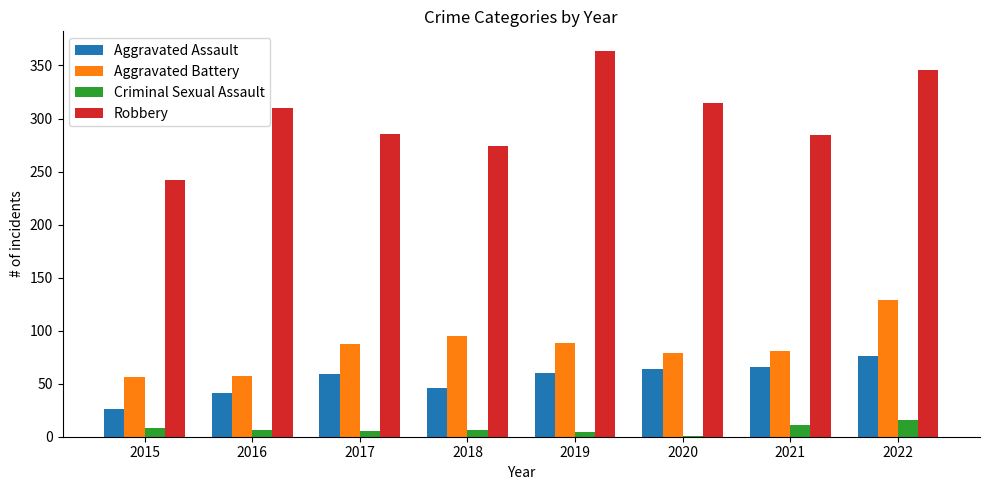

Which series has the largest total across all categories?

Robbery